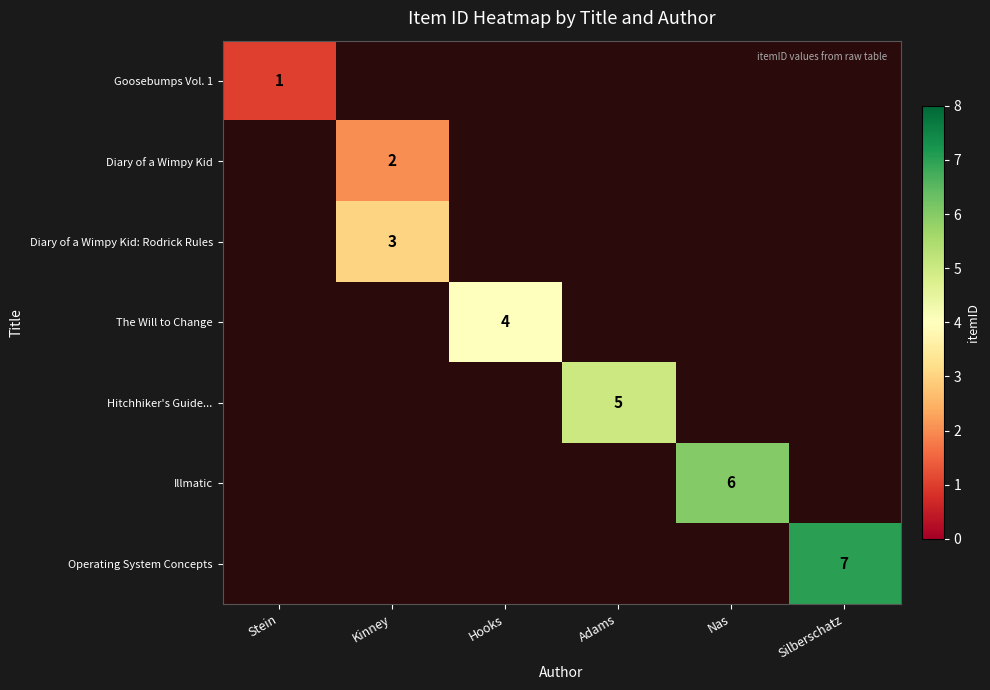

True or false: Illmatic has a value of 8 at Nas.

False